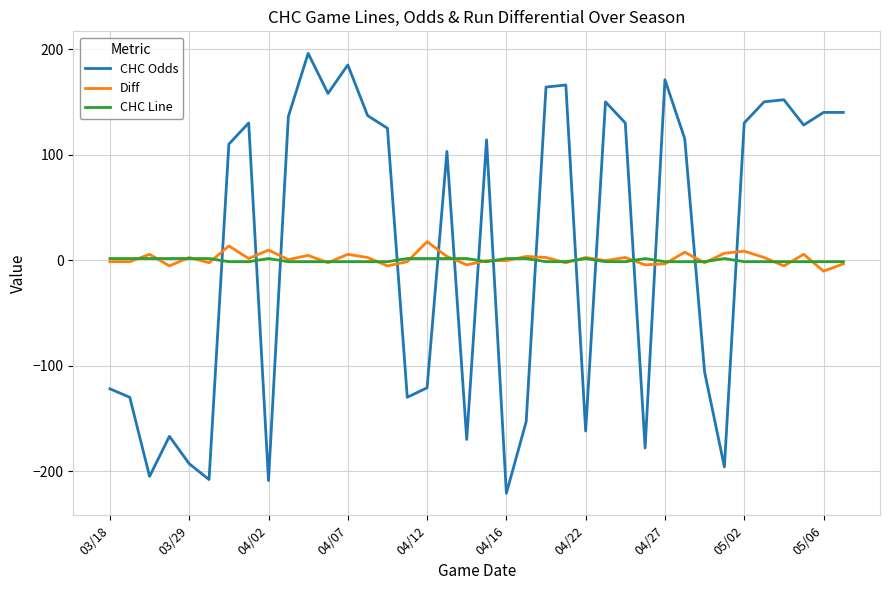

How many positive values does the CHC Odds series have?

22